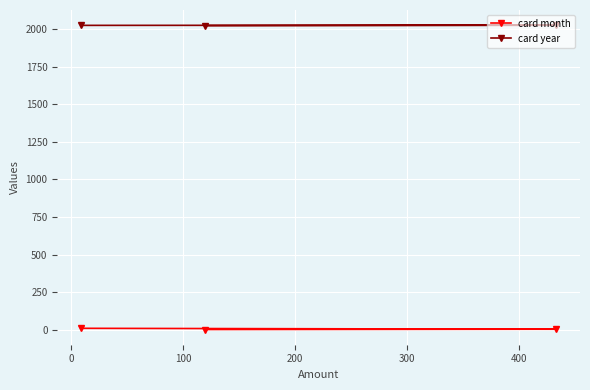

Rank the series by their average value, from highest to lowest.

card year, card month